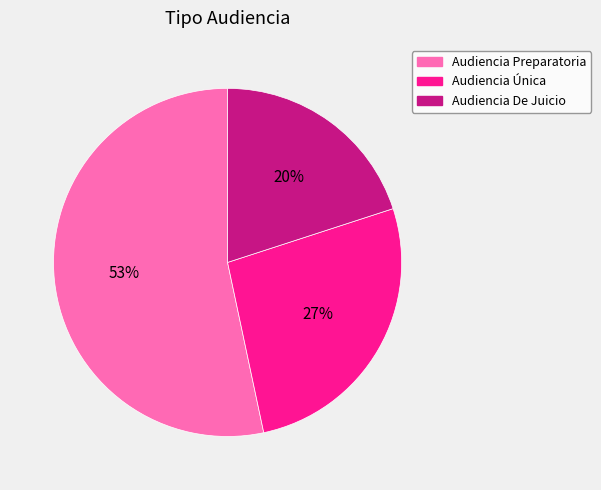

The Audiencia Única slice represents 27% of the pie. True or false?

True